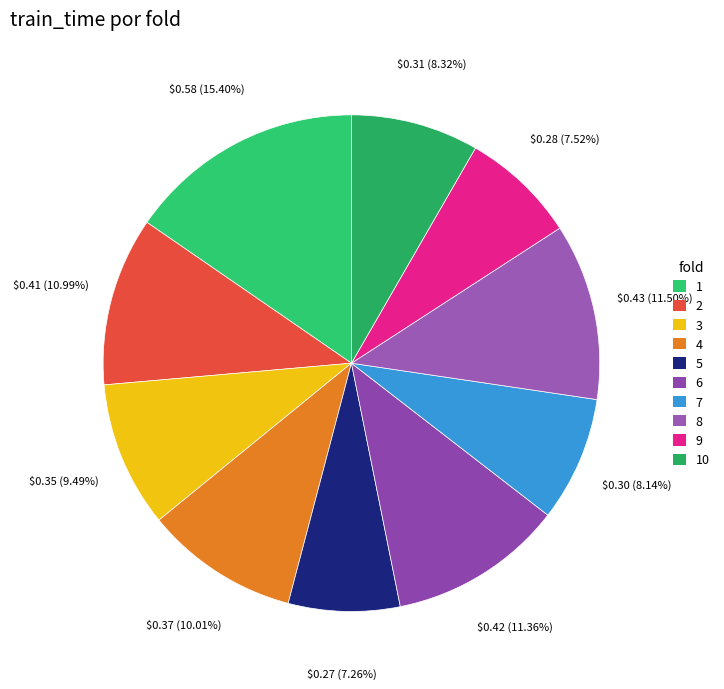

What is the smallest slice in the pie chart?

5